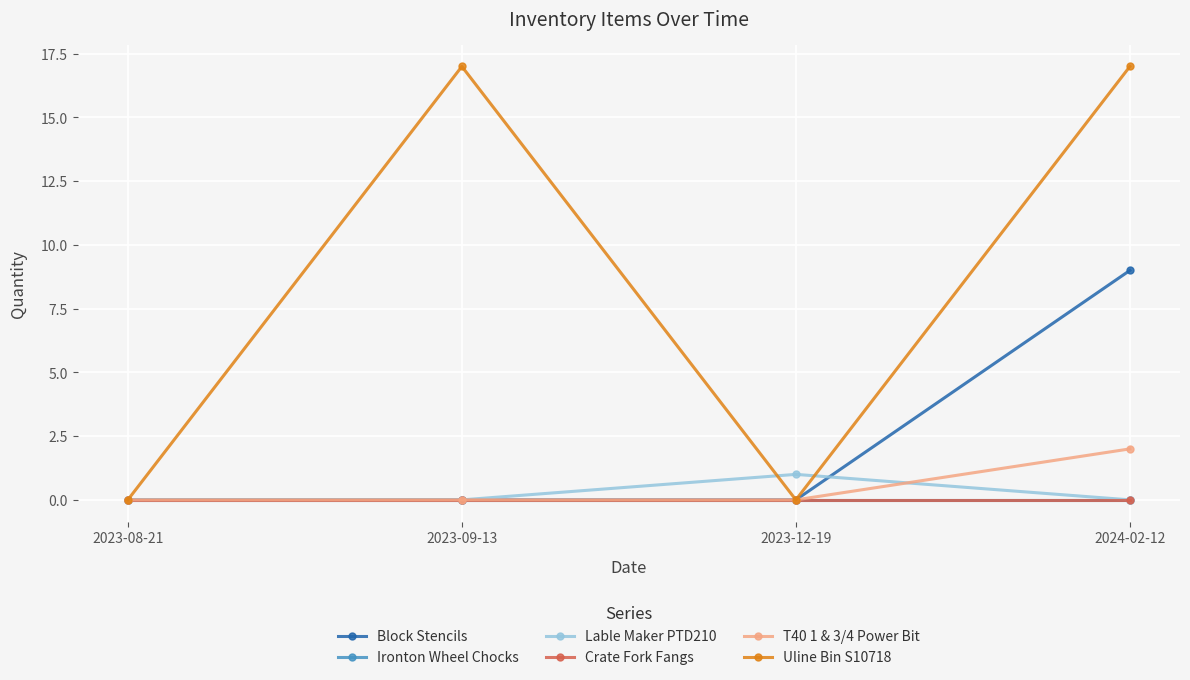

Reading left to right, transcribe all the data shown in this chart.

Block Stencils: 2023-08-21=0	2023-09-13=0	2023-12-19=0	2024-02-12=9
Ironton Wheel Chocks: 2023-08-21=0	2023-09-13=0	2023-12-19=0	2024-02-12=0
Lable Maker PTD210: 2023-08-21=0	2023-09-13=0	2023-12-19=1	2024-02-12=0
Crate Fork Fangs: 2023-08-21=0	2023-09-13=0	2023-12-19=0	2024-02-12=0
T40 1 & 3/4 Power Bit: 2023-08-21=0	2023-09-13=0	2023-12-19=0	2024-02-12=2
Uline Bin S10718: 2023-08-21=0	2023-09-13=17	2023-12-19=0	2024-02-12=17